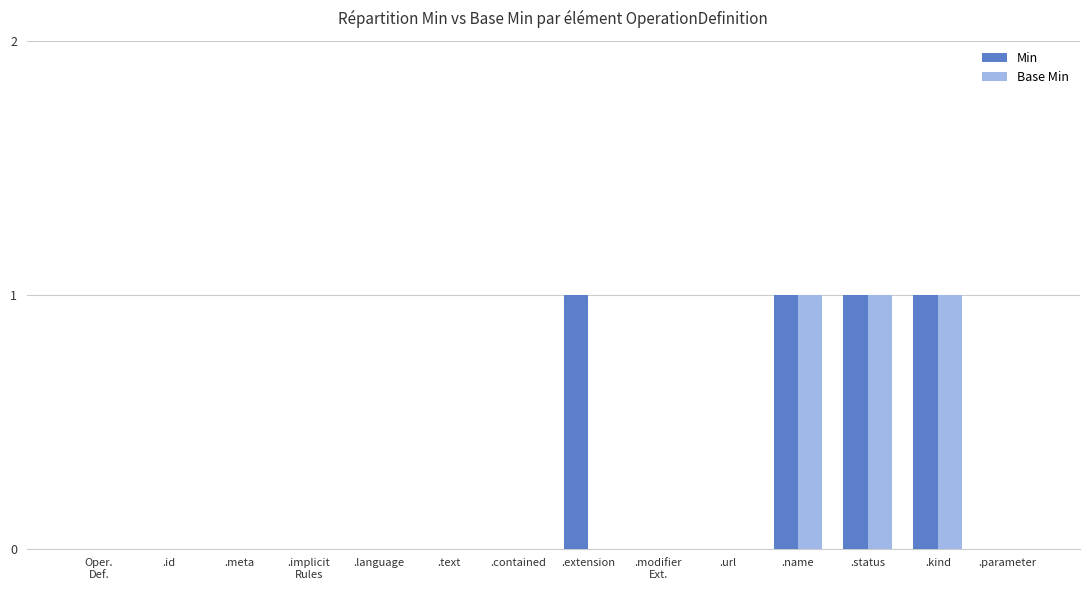

The Min series shows -1 at .parameter. True or false?

False